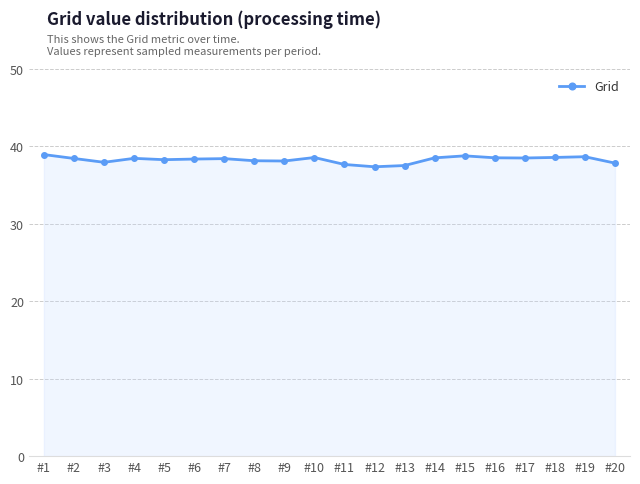

Between #10 and #12, which is larger?

#10